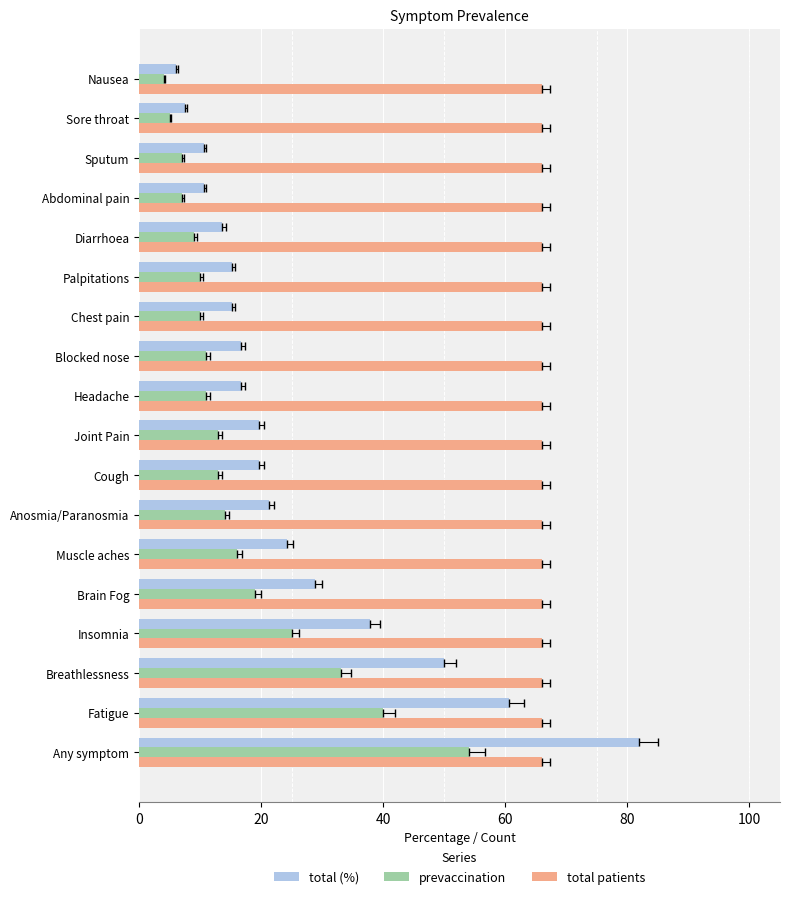

Reading left to right, what are all the values shown in this chart?

total (%): 81.8	60.6	50.0	37.9	28.8	24.2	21.2	19.7	19.7	16.7	16.7	15.2	15.2	13.6	10.6	10.6	7.6	6.1
prevaccination: 54.0	40.0	33.0	25.0	19.0	16.0	14.0	13.0	13.0	11.0	11.0	10.0	10.0	9.0	7.0	7.0	5.0	4.0
total patients: 0.2	0.2	0.2	0.2	0.2	0.2	0.2	0.2	0.2	0.2	0.2	0.2	0.2	0.2	0.2	0.2	0.2	0.2